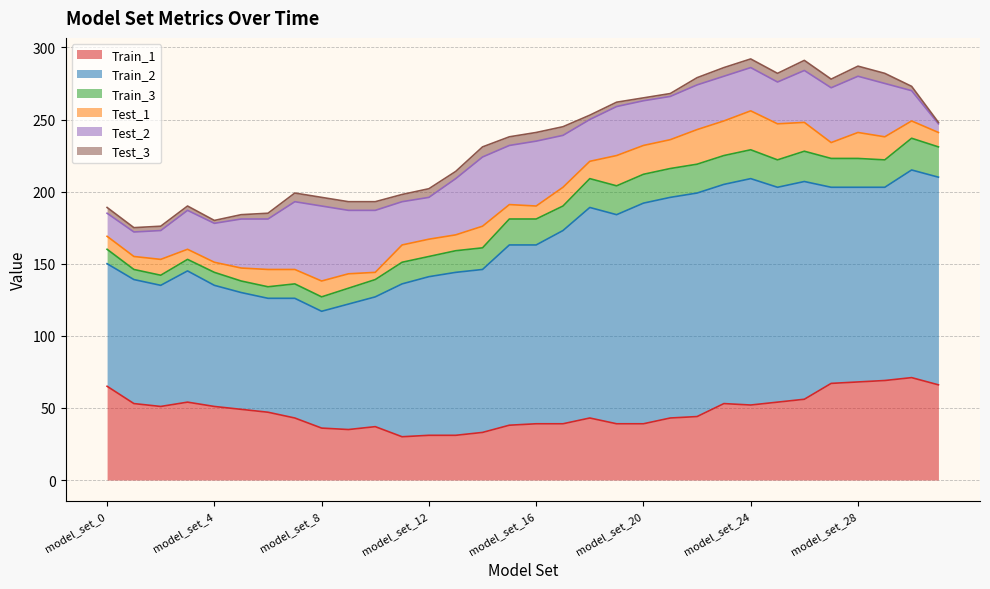

What is the value of the Test_1 point at the 9th from the left?

11